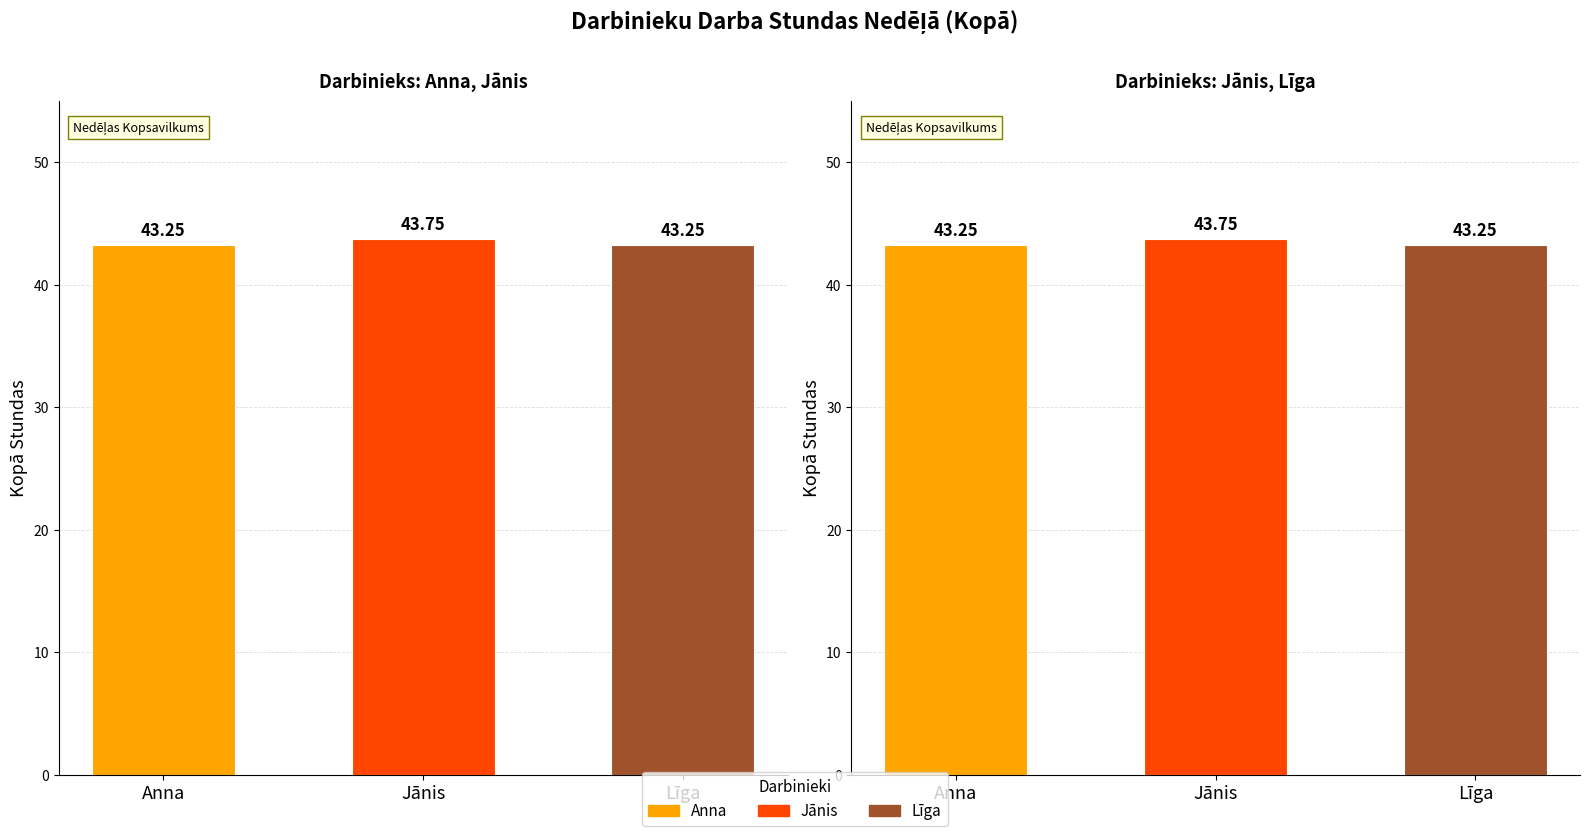

What is the minimum value shown in the chart?

43.2